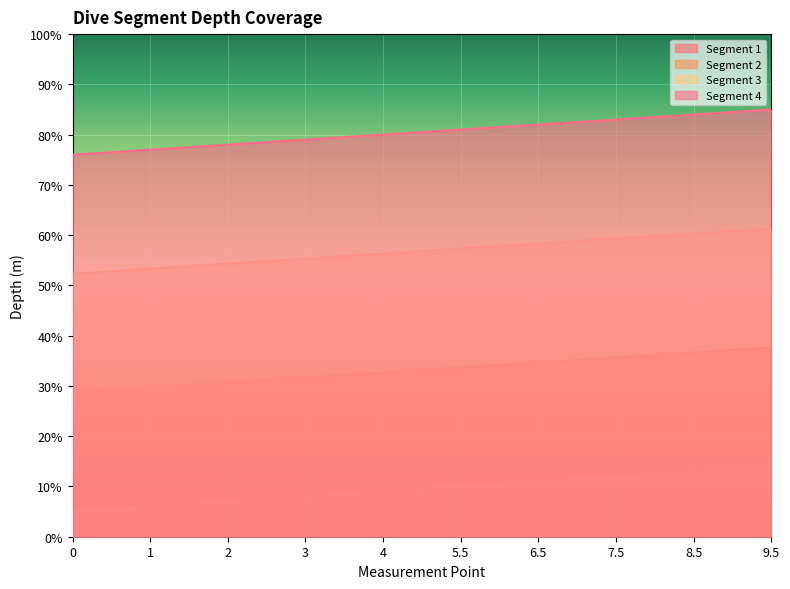

Reading right to left, extract all data points from this chart.

Segment 1: 14.0	13.5	13.0	12.6	12.1	11.6	11.2	10.7	10.2	9.7	9.3	8.8	8.3	7.8	7.4	6.9	6.4	5.9	5.5	5.0
Segment 2: 37.7	37.2	36.7	36.2	35.8	35.3	34.8	34.3	33.9	33.4	32.9	32.5	32.0	31.5	31.0	30.6	30.1	29.6	29.1	28.7
Segment 3: 61.3	60.9	60.4	59.9	59.4	59.0	58.5	58.0	57.5	57.1	56.6	56.1	55.7	55.2	54.7	54.2	53.8	53.3	52.8	52.3
Segment 4: 85.0	84.5	84.1	83.6	83.1	82.6	82.2	81.7	81.2	80.7	80.3	79.8	79.3	78.8	78.4	77.9	77.4	77.0	76.5	76.0